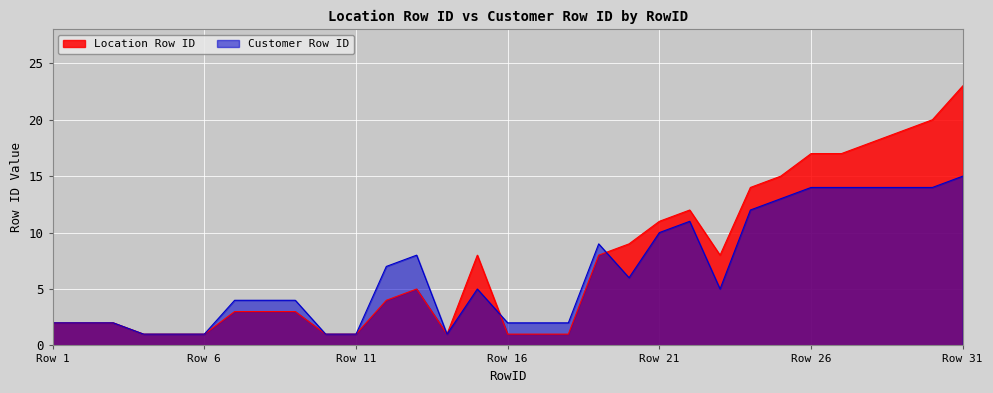

At which label is Customer Row ID closest to 8?

13